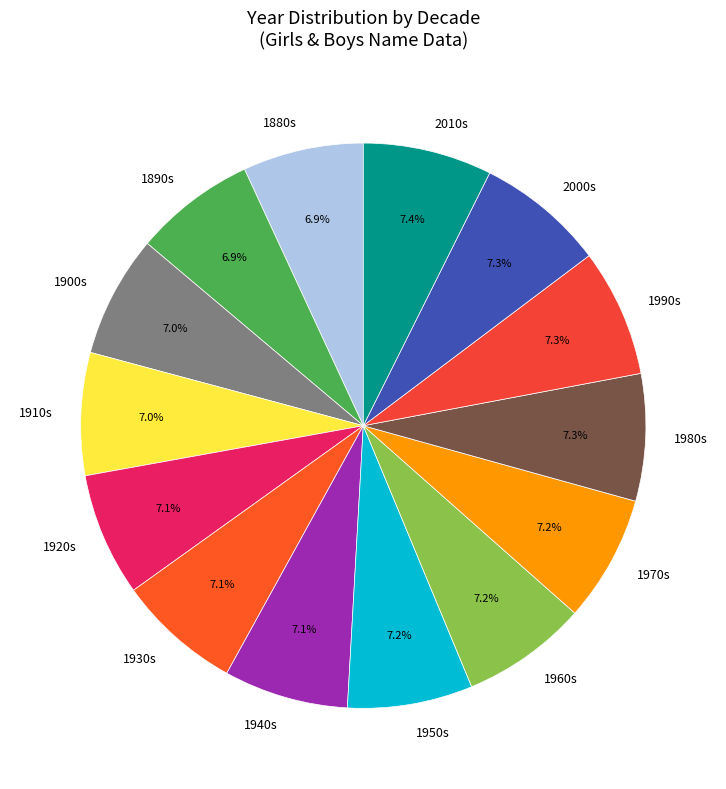

What percentage is NOT represented by 1980s?

92.7%